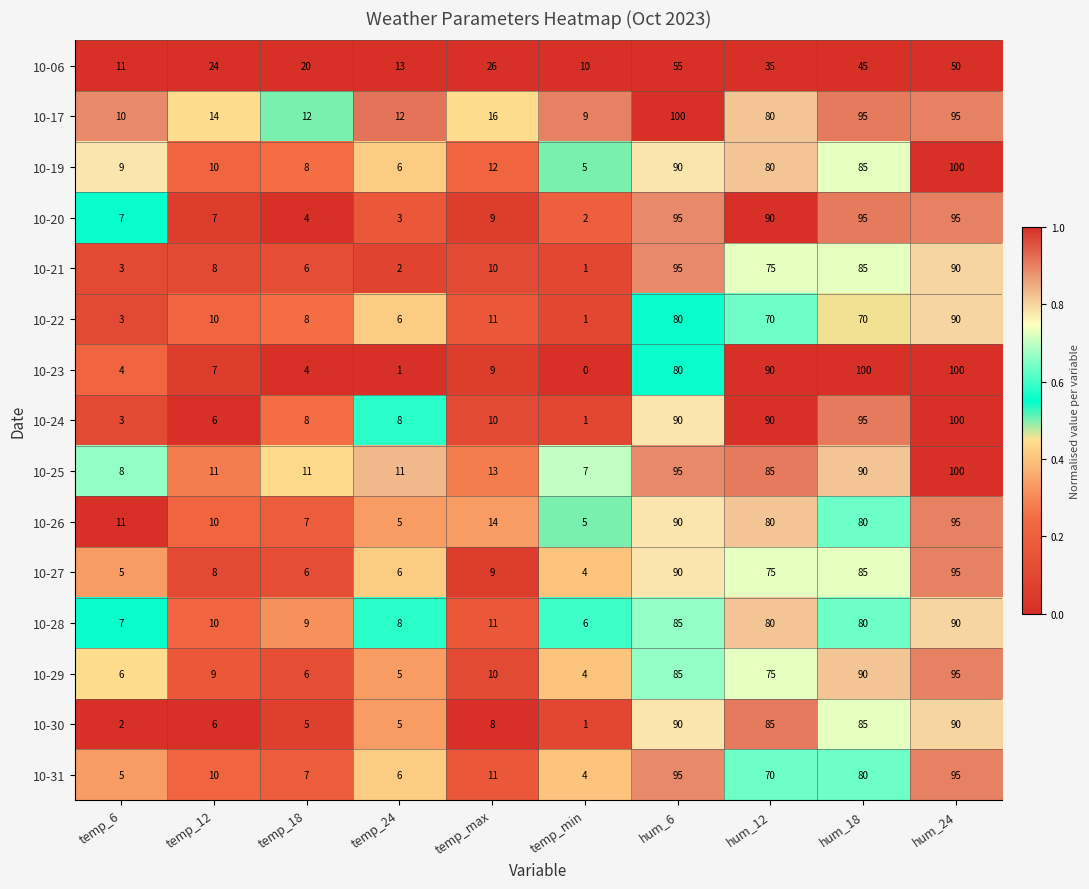

What is the lowest value of the 10-17 series?

9